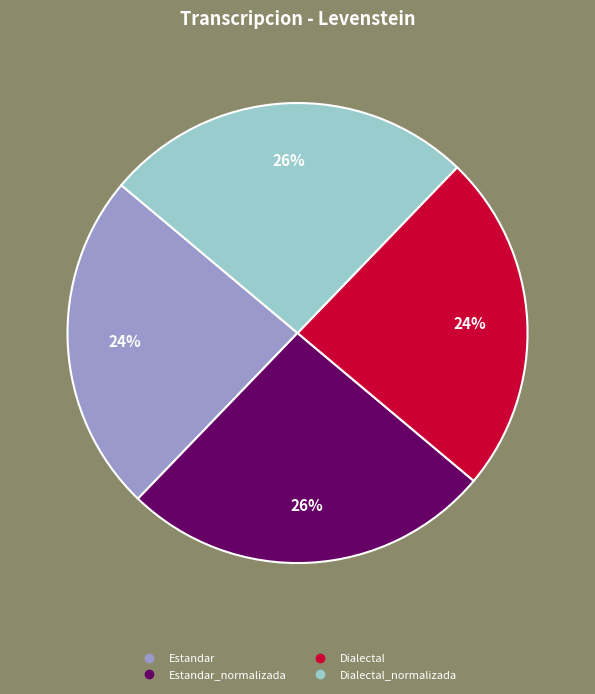

To the nearest percent, what is the average slice percentage?

25%